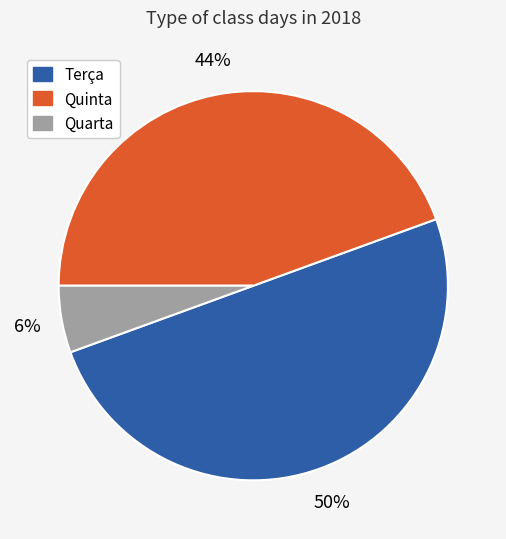

To the nearest percent, what is the difference between the Terça and Quinta slice percentages?

6%